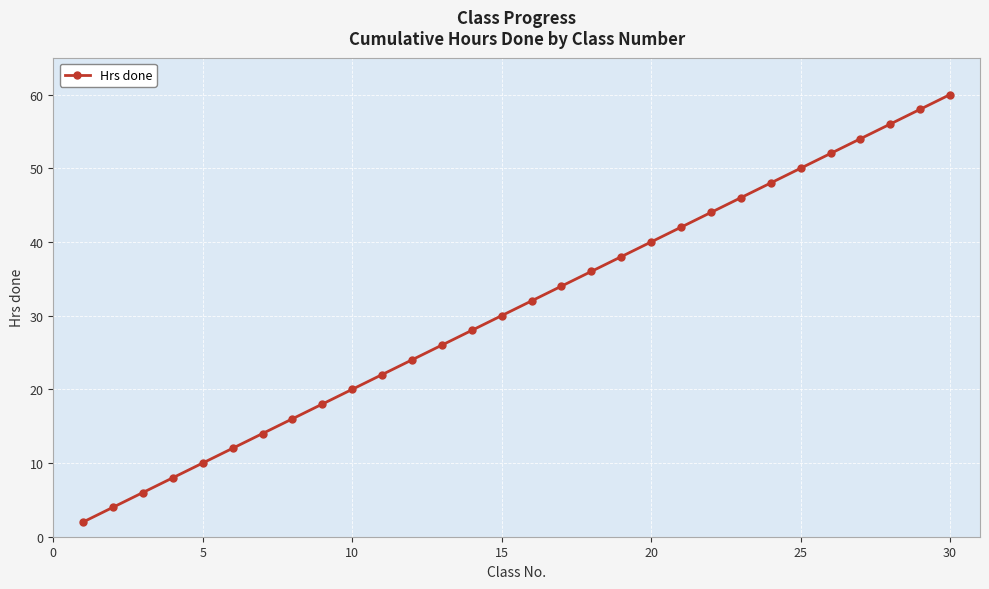

What is the sum of all values?

930